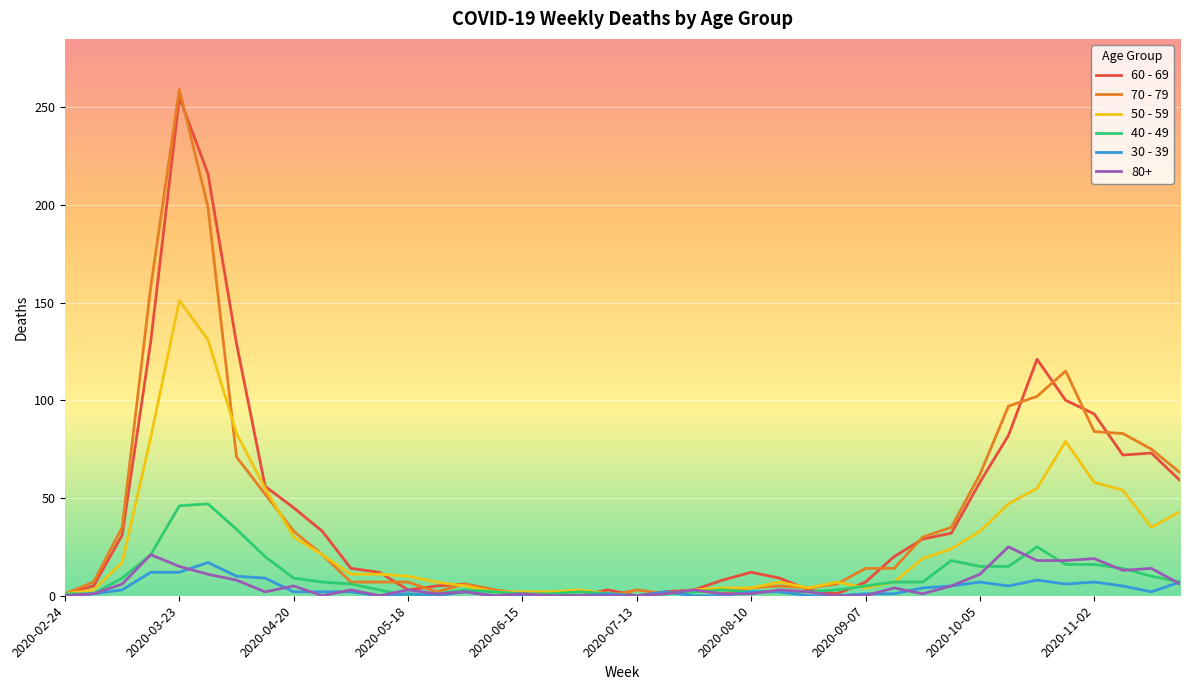

What is the maximum value shown in the chart?

259